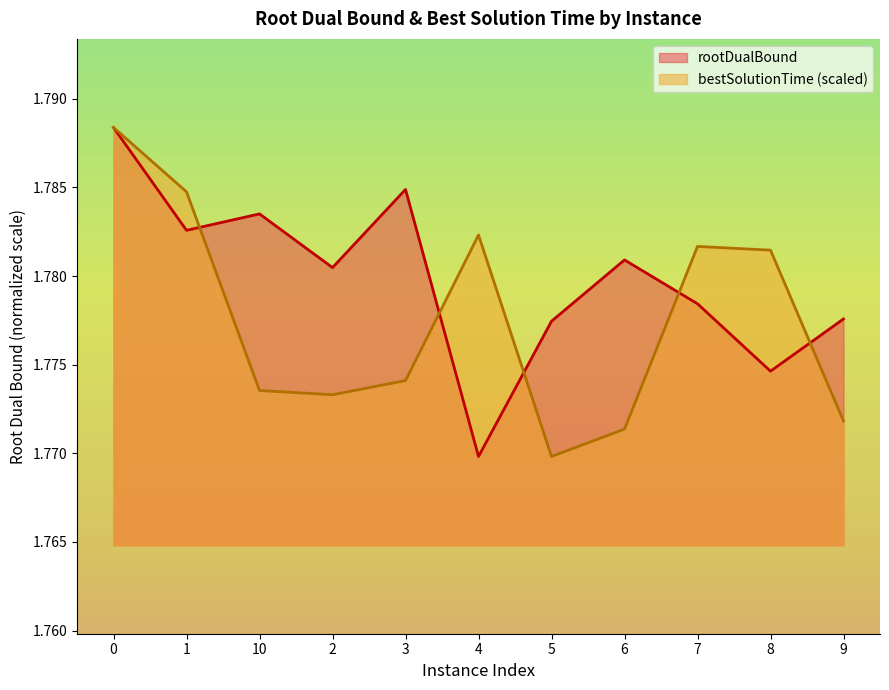

What is the approximate value of rootDualBound at 3?

1.8